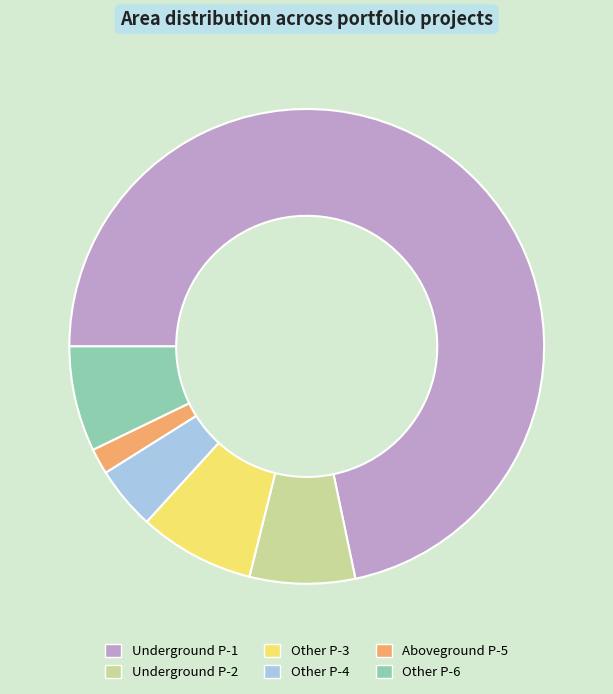

Does any single category account for the majority?

Yes